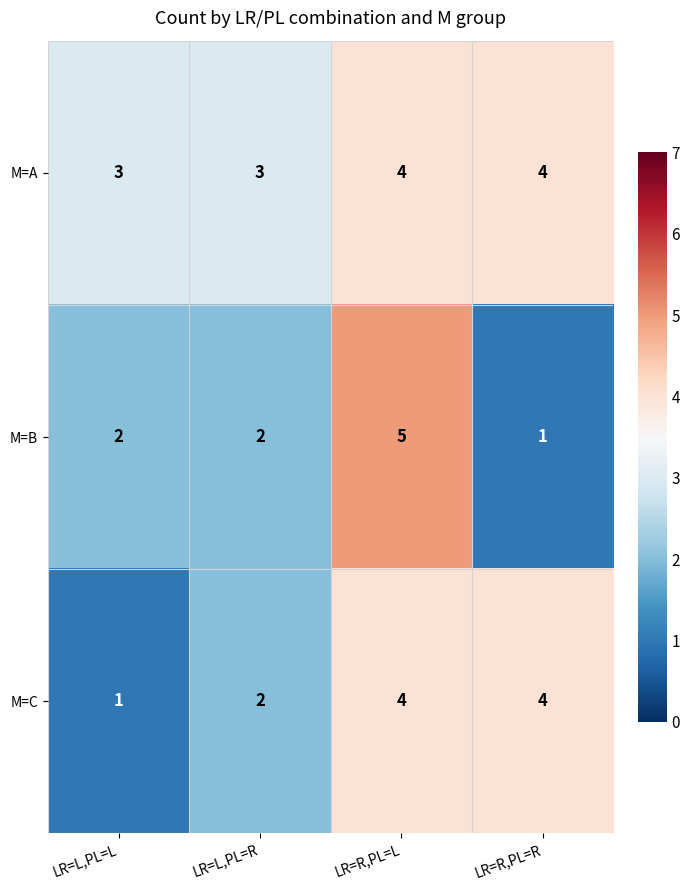

At which label does M=C reach its minimum?

LR=L,PL=L